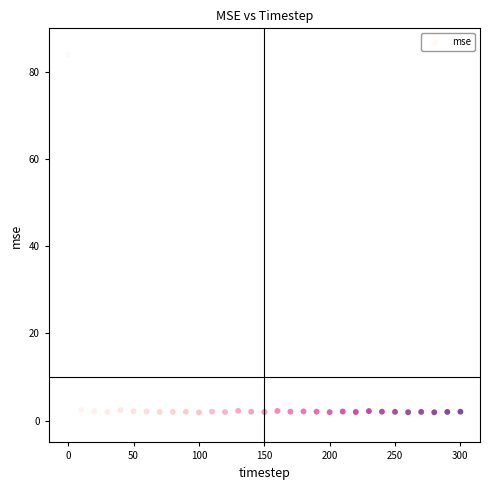

What is the range of X values (max minus min)?

300.0